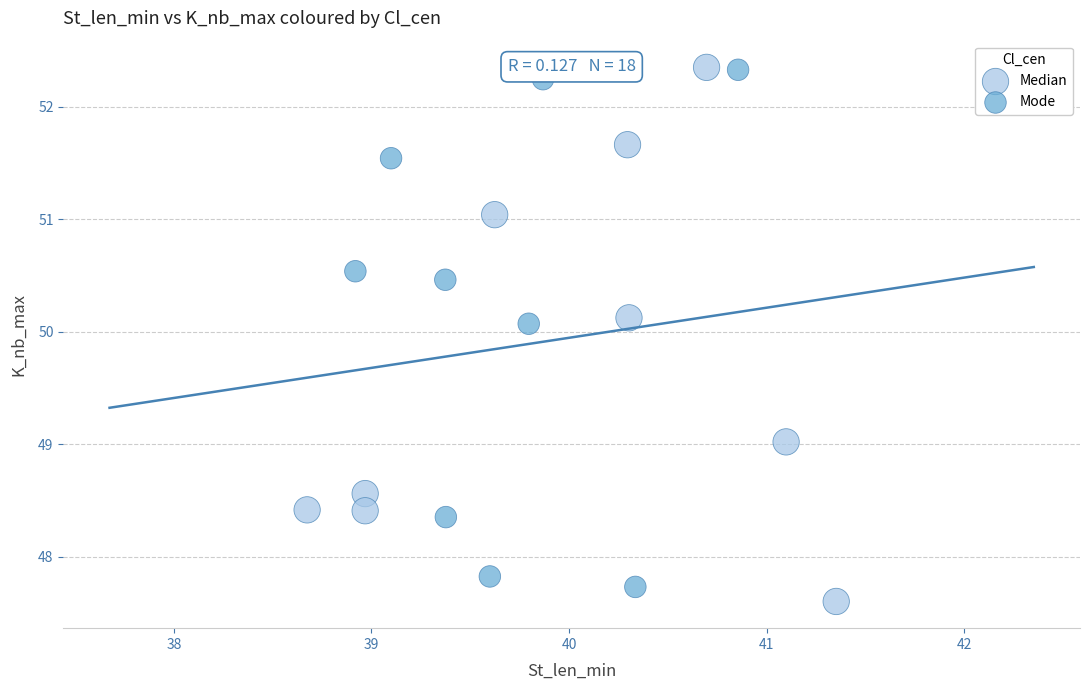

Which series reaches the minimum Y coordinate?

Median